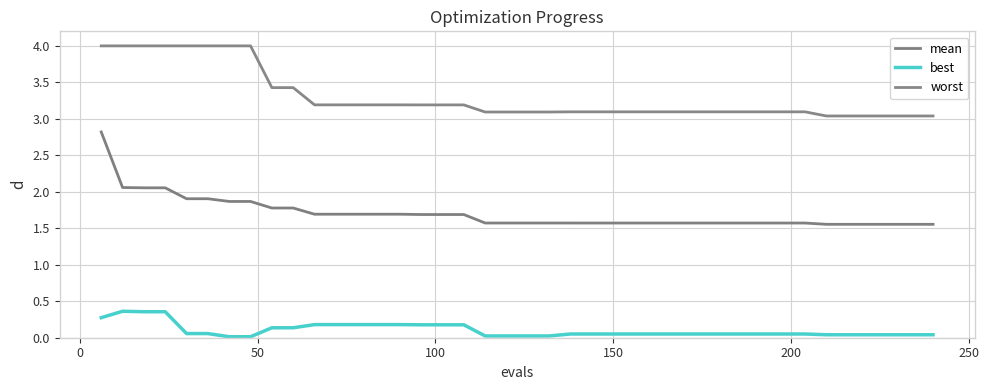

Does the chart have visible grid lines?

Yes